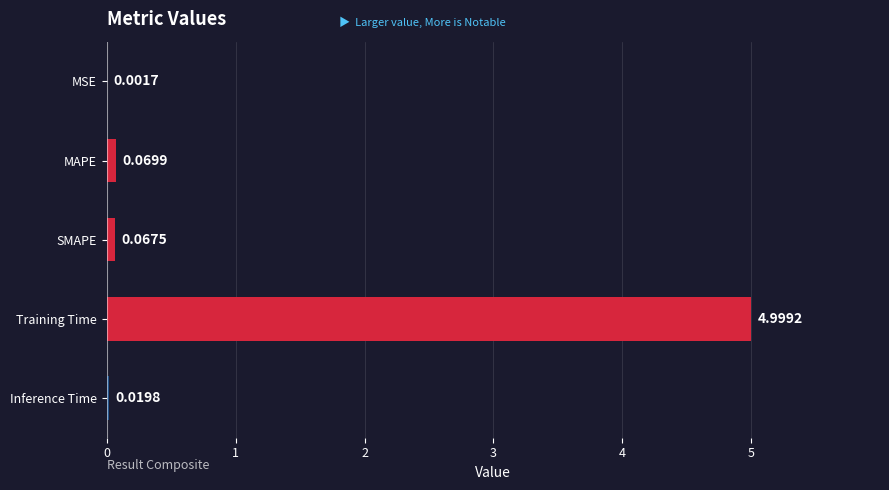

Which has a higher value, MAPE or Training Time?

Training Time